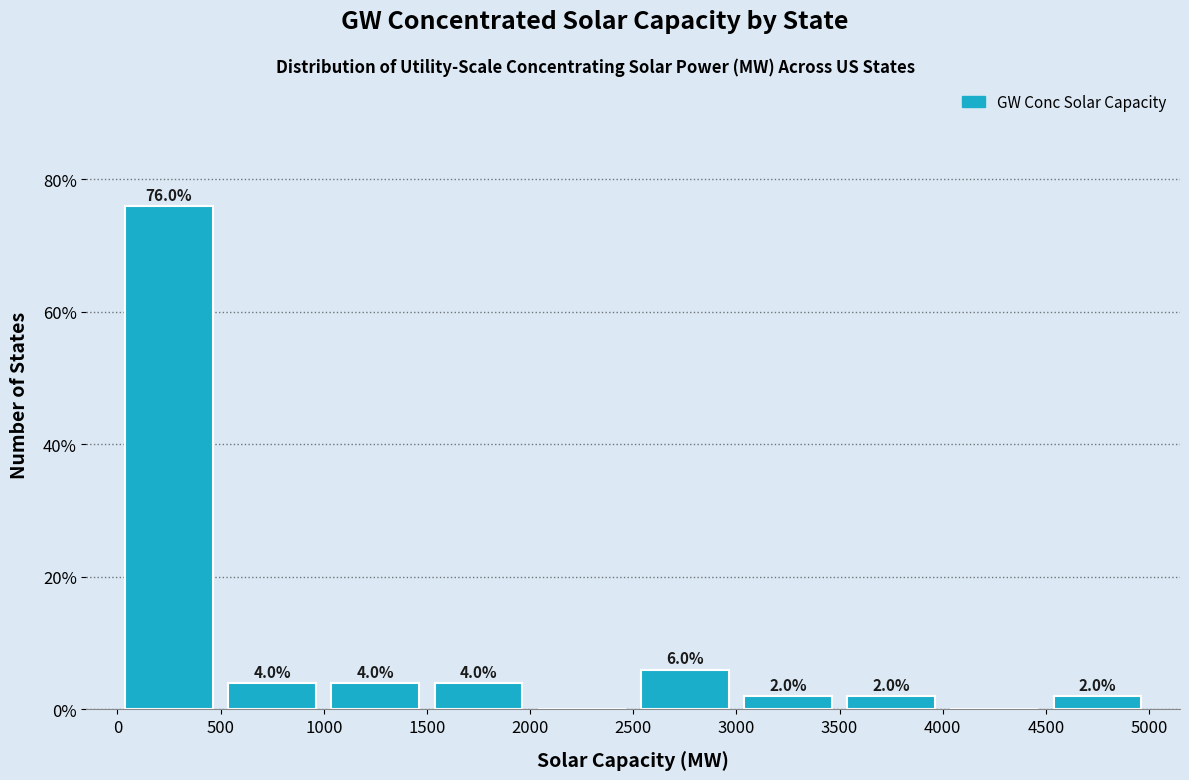

Over which range of the x-axis is the bar tallest?

0 to 500